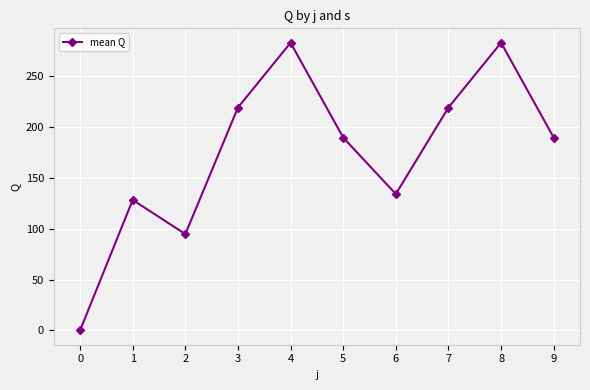

What is the average value?

174.2